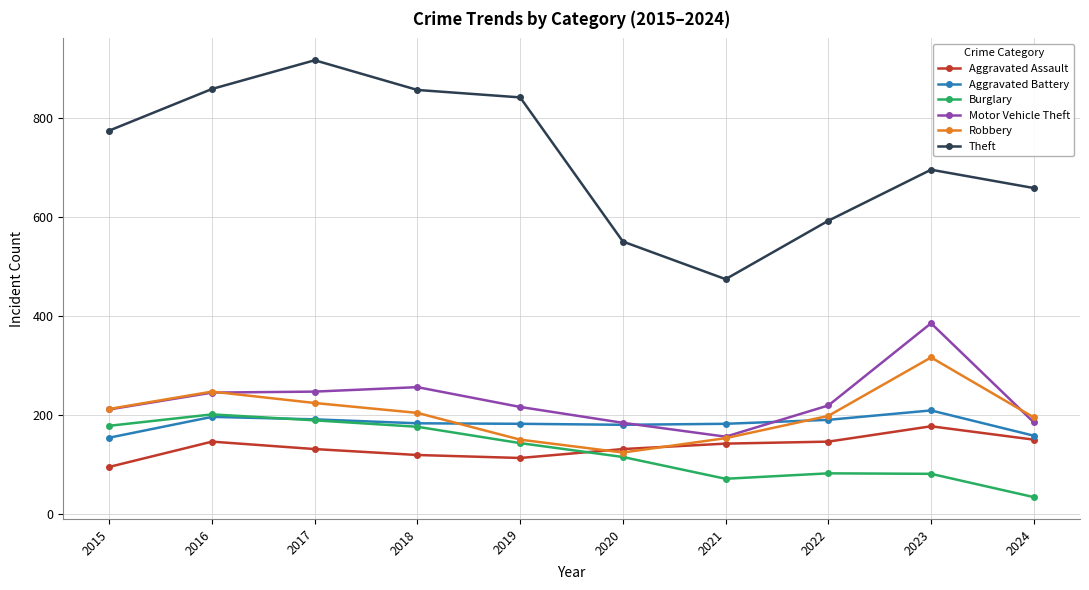

True or false: Motor Vehicle Theft and Theft intersect in this chart.

False